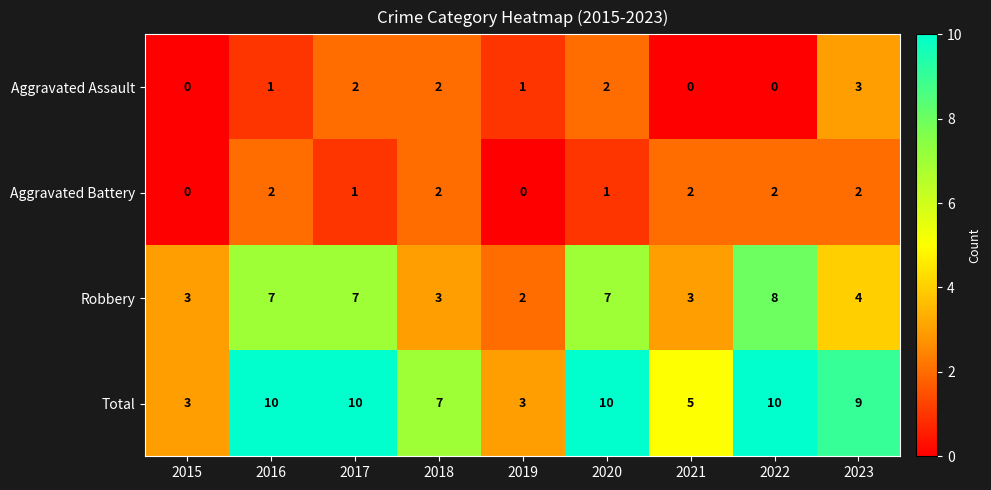

How many distinct data groups are displayed?

4